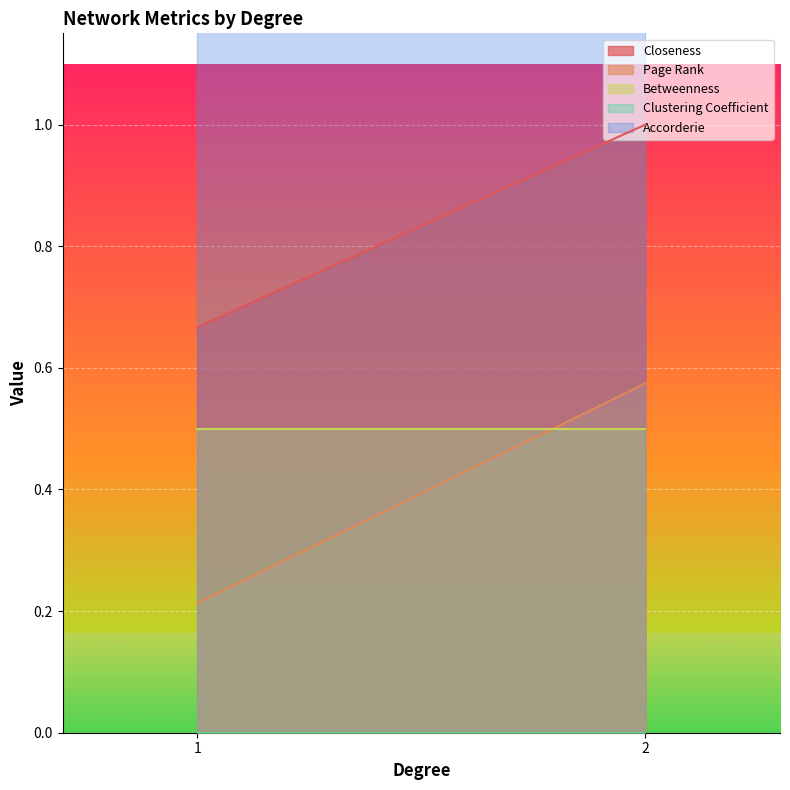

What is the value of the Accorderie point at the 2nd from the left?

2.0